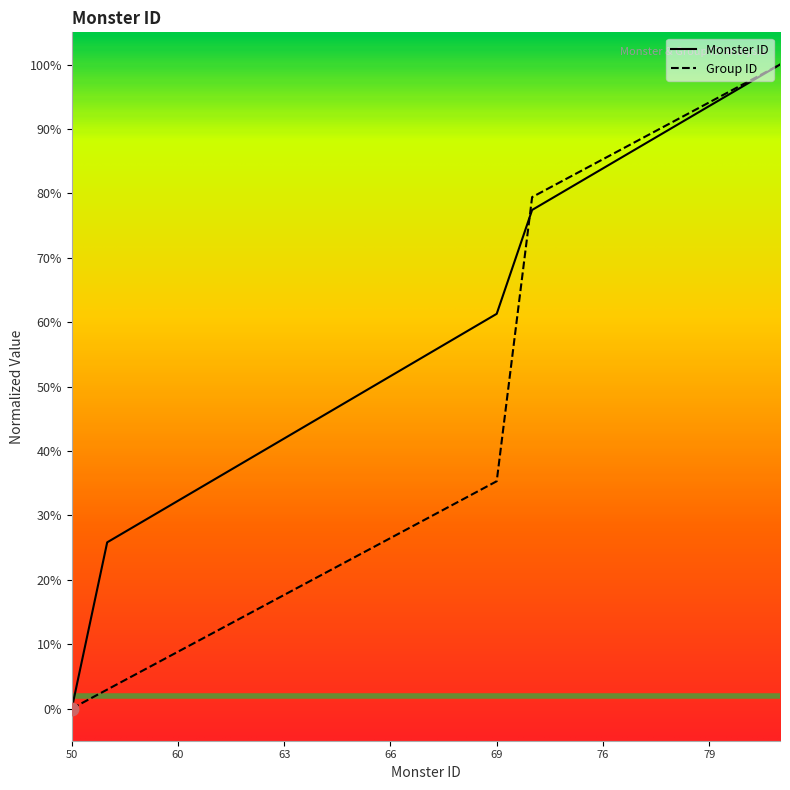

Which series has the widest spread of Y values?

Monster ID